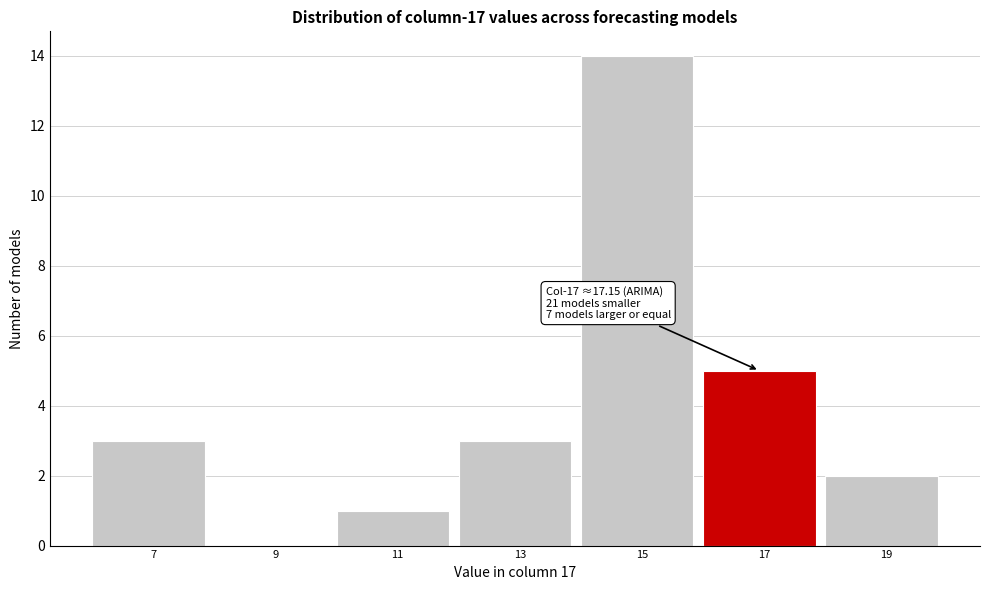

Reading left to right, what are all the values shown in this chart?

7=3	9=0	11=1	13=3	15=14	17=5	19=2